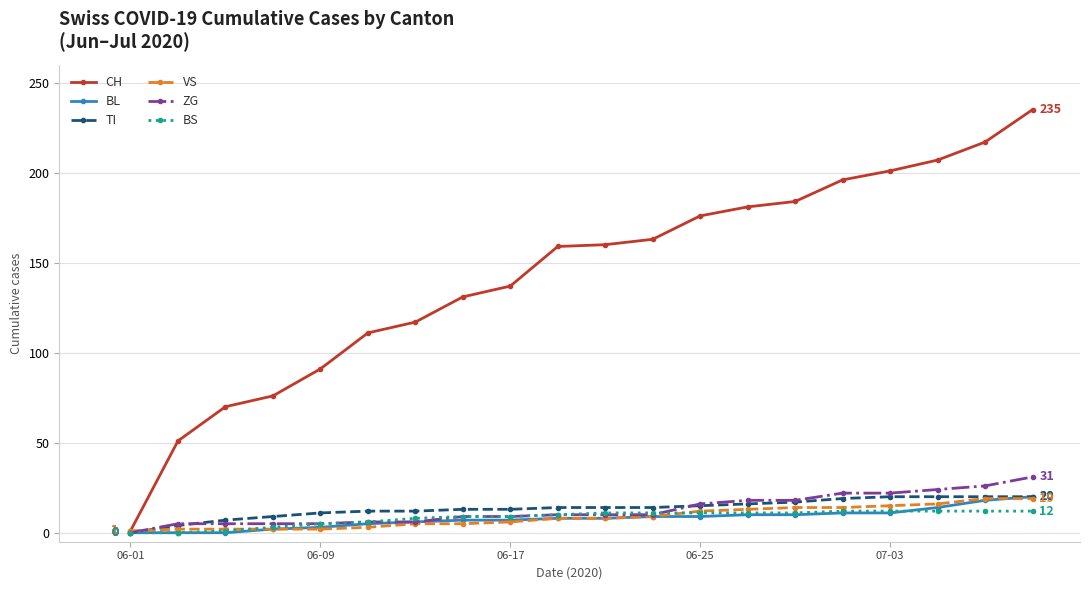

Which series has the largest total across all categories?

CH